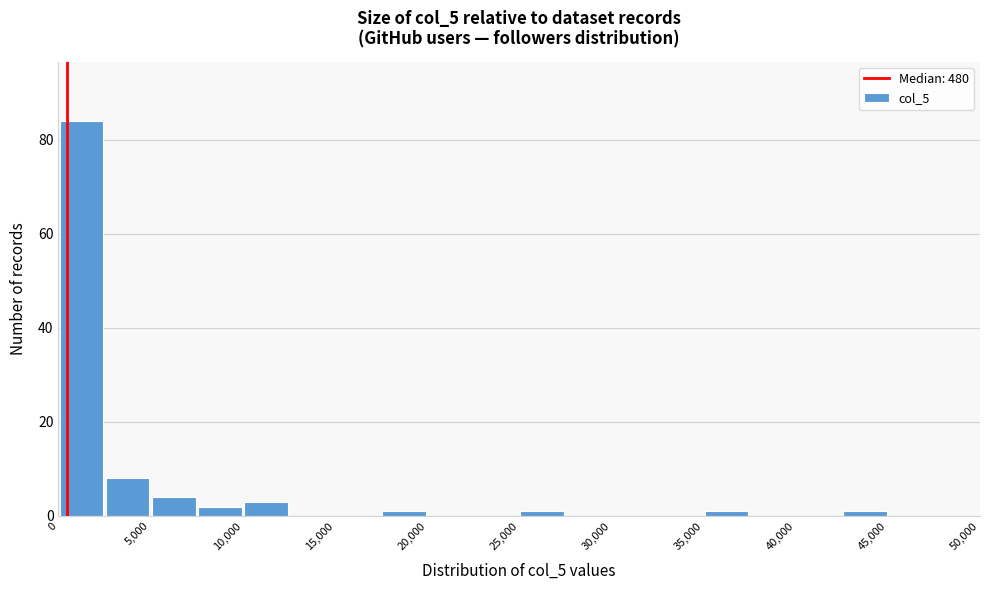

Reading left to right, transcribe this chart: for each bar, give the range it covers on the x-axis and its height. The values are not printed on the chart, so give them approximately, as read against the axis.

0 to 2500: 84
2500 to 5000: 8
5000 to 7500: 4
7500 to 10000: 2
10000 to 12500: 4
12500 to 15000: 0
15000 to 17500: 0
17500 to 20000: under 2
20000 to 22500: 0
22500 to 25000: 0
25000 to 27500: under 2
27500 to 30000: 0
30000 to 32500: 0
32500 to 35000: 0
35000 to 37500: under 2
37500 to 40000: 0
40000 to 42500: 0
42500 to 45000: under 2
45000 to 47500: 0
47500 to 50000: 0